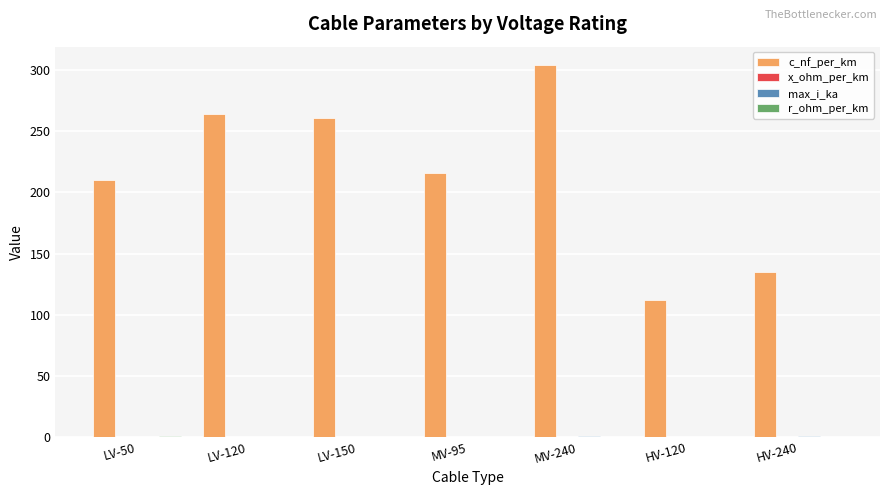

Which series has the largest total across all categories?

c_nf_per_km